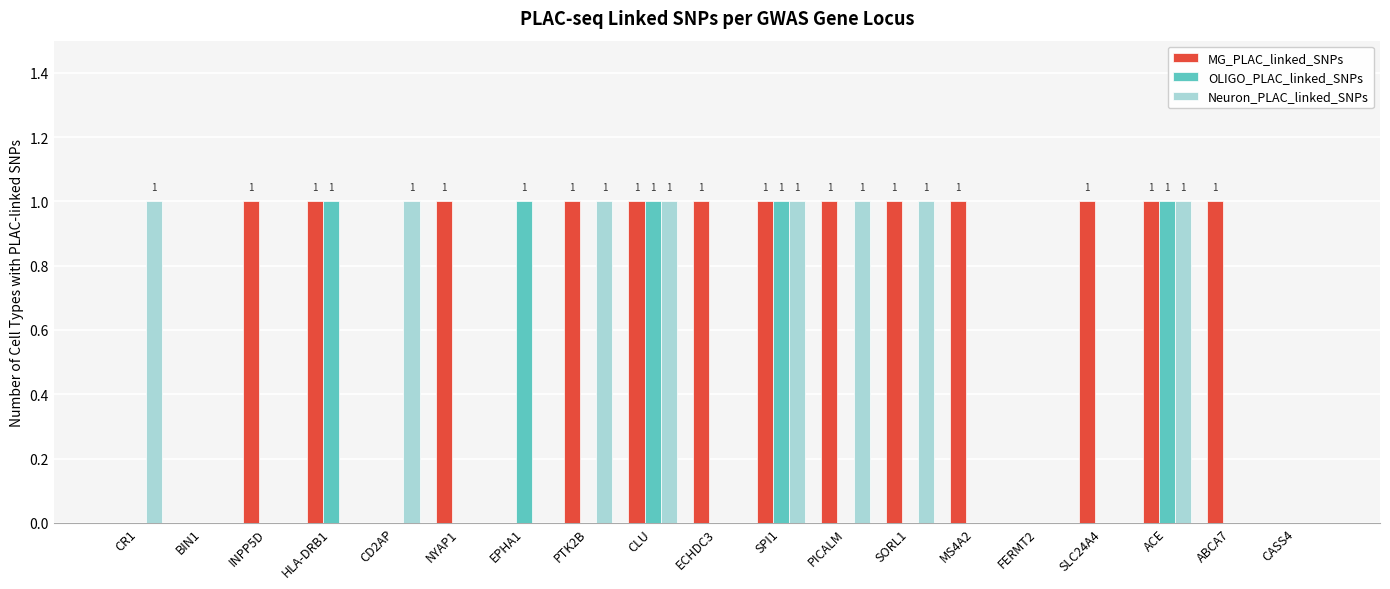

The Neuron_PLAC_linked_SNPs series shows 1 at HLA-DRB1. True or false?

False